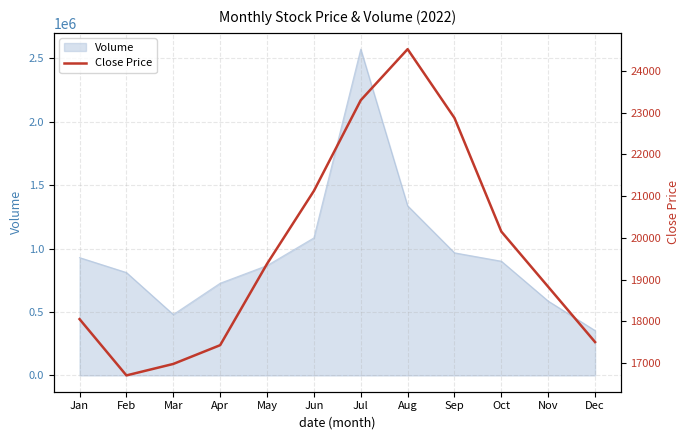

At which label does Volume reach its minimum?

Dec